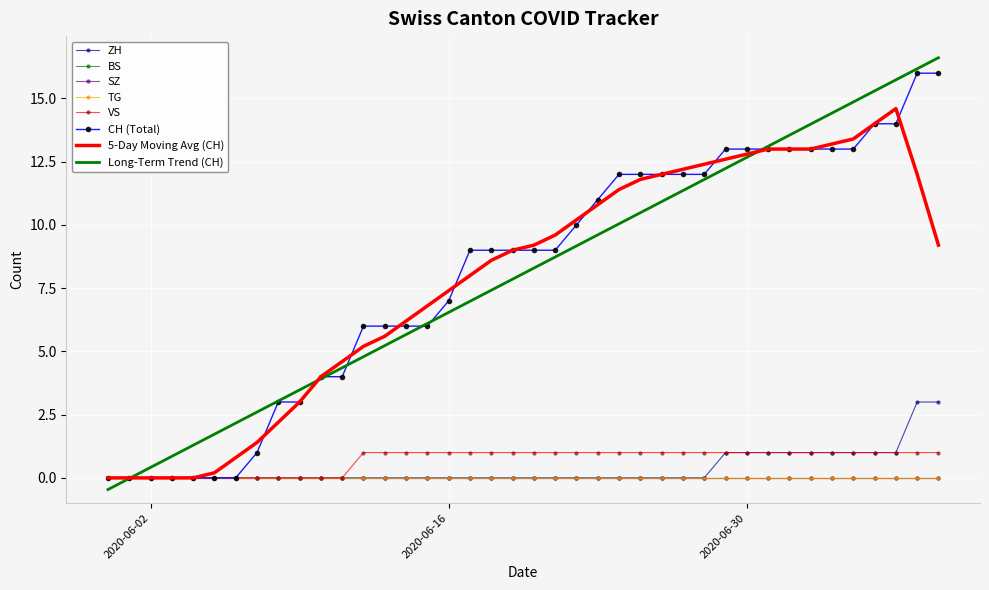

At which label does ZH reach its minimum?

2020-05-31